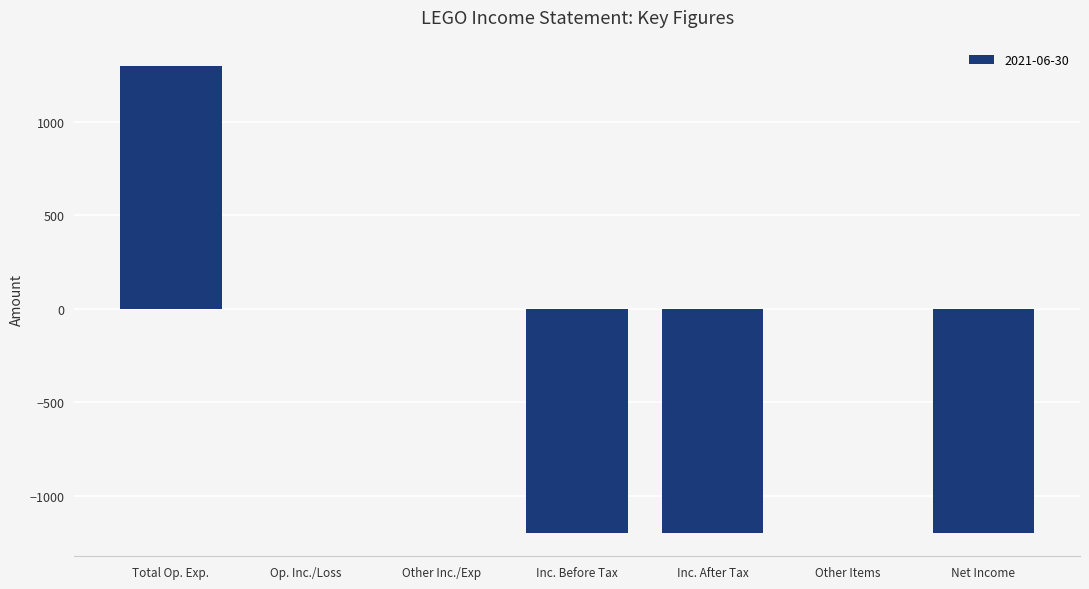

Reading left to right, list all the values displayed in this chart.

Total Op. Exp.=1300	Op. Inc./Loss=0	Other Inc./Exp=0	Inc. Before Tax=-1200	Inc. After Tax=-1200	Other Items=0	Net Income=-1200